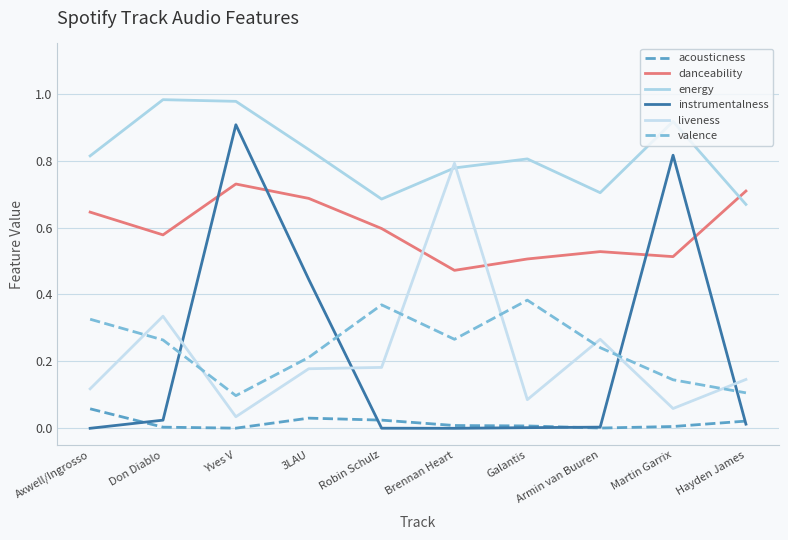

Reading left to right, what are all the values shown in this chart?

acousticness: Axwell/Ingrosso=0.1	Don Diablo=0.0	Yves V=0.0	3LAU=0.0	Robin Schulz=0.0	Brennan Heart=0.0	Galantis=0.0	Armin van Buuren=0.0	Martin Garrix=0.0	Hayden James=0.0
danceability: Axwell/Ingrosso=0.6	Don Diablo=0.6	Yves V=0.7	3LAU=0.7	Robin Schulz=0.6	Brennan Heart=0.5	Galantis=0.5	Armin van Buuren=0.5	Martin Garrix=0.5	Hayden James=0.7
energy: Axwell/Ingrosso=0.8	Don Diablo=1.0	Yves V=1.0	3LAU=0.8	Robin Schulz=0.7	Brennan Heart=0.8	Galantis=0.8	Armin van Buuren=0.7	Martin Garrix=0.9	Hayden James=0.7
instrumentalness: Axwell/Ingrosso=0.0	Don Diablo=0.0	Yves V=0.9	3LAU=0.4	Robin Schulz=0.0	Brennan Heart=0.0	Galantis=0.0	Armin van Buuren=0.0	Martin Garrix=0.8	Hayden James=0.0
liveness: Axwell/Ingrosso=0.1	Don Diablo=0.3	Yves V=0.0	3LAU=0.2	Robin Schulz=0.2	Brennan Heart=0.8	Galantis=0.1	Armin van Buuren=0.3	Martin Garrix=0.1	Hayden James=0.1
valence: Axwell/Ingrosso=0.3	Don Diablo=0.3	Yves V=0.1	3LAU=0.2	Robin Schulz=0.4	Brennan Heart=0.3	Galantis=0.4	Armin van Buuren=0.2	Martin Garrix=0.1	Hayden James=0.1